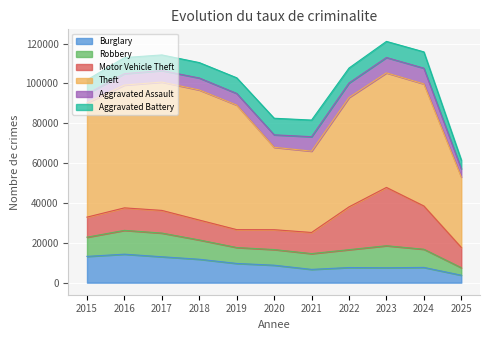

How many interior local valleys does the Theft series have?

1